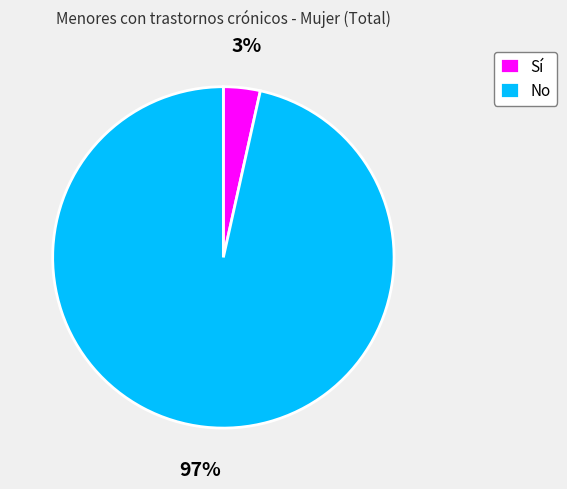

Does Sí represent more than half of the total?

No